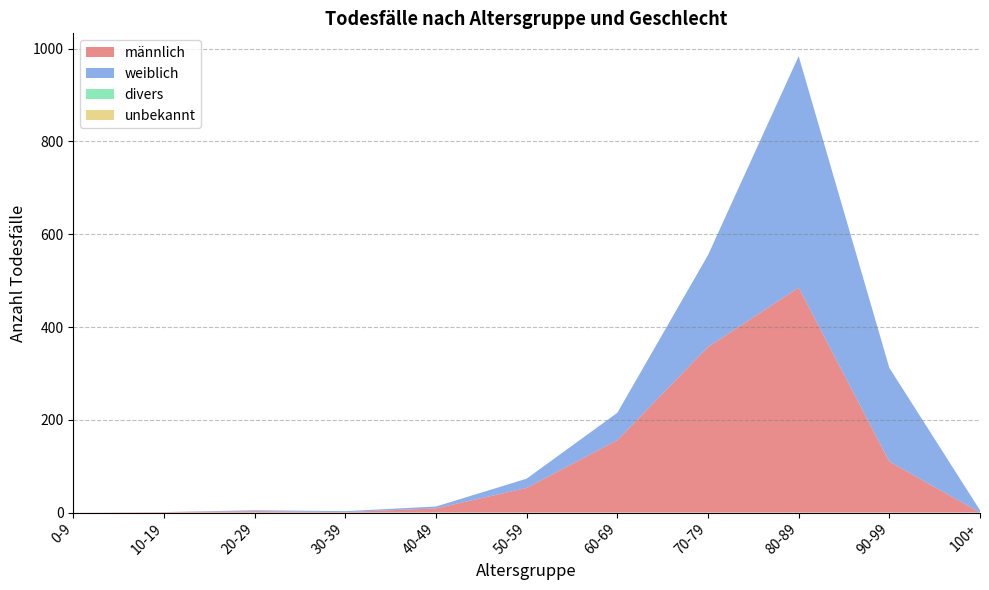

Reading left to right, what are all the values shown in this chart?

männlich: 0	1	3	1	9	53	156	357	485	110	0
weiblich: 0	0	2	2	4	20	59	198	499	202	5
divers: 0	0	0	0	0	0	0	0	0	0	0
unbekannt: 0	0	0	0	0	0	0	0	0	0	0